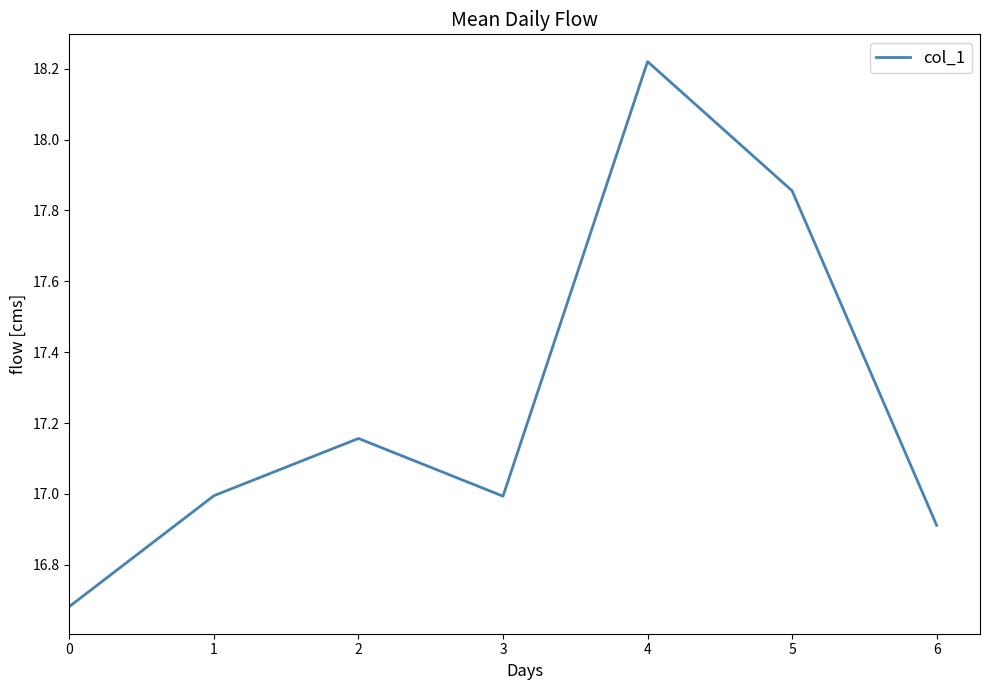

How many lines are shown in the chart?

1